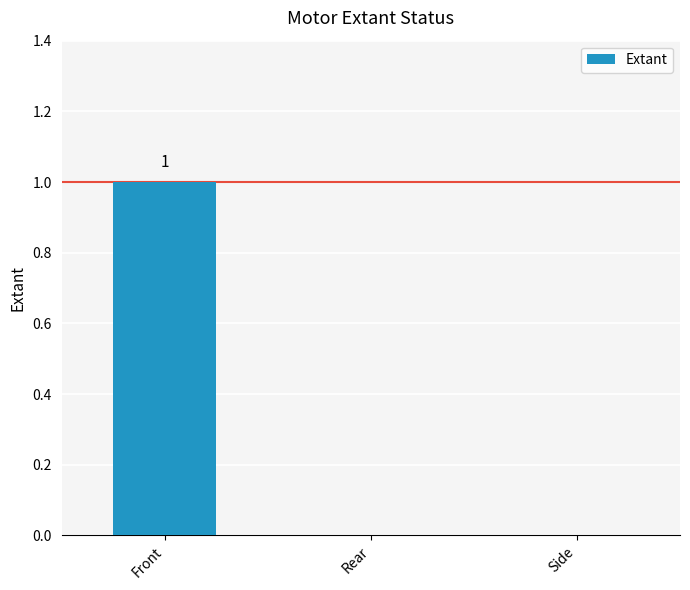

Between Front and Rear, which is larger?

Front